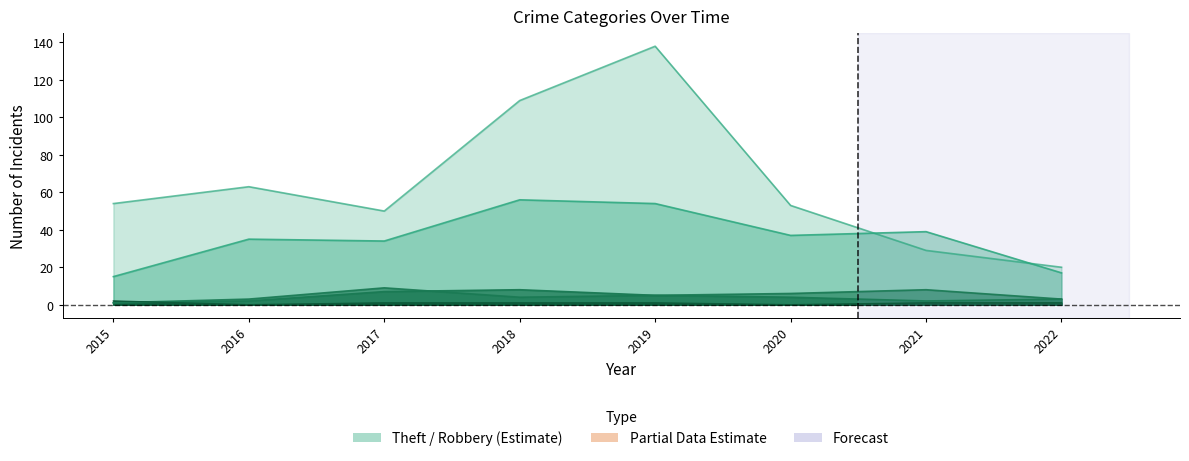

Reading left to right, what are all the values shown in this chart?

Theft: 54	63	50	109	138	53	29	20
Robbery: 15	35	34	56	54	37	39	17
Aggravated Battery: 1	3	9	4	5	6	8	3
Aggravated Assault: 1	2	7	8	5	4	2	3
Criminal Sexual Assault: 2	0	1	1	1	0	1	1